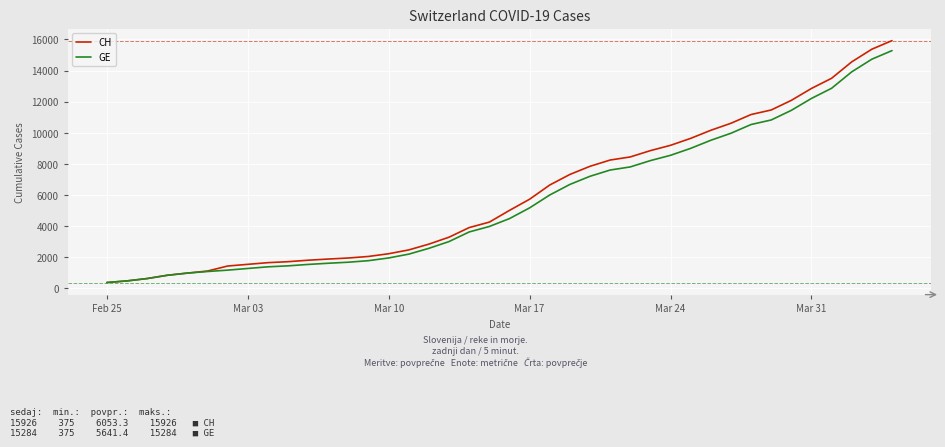

What is the maximum value for CH?

15926